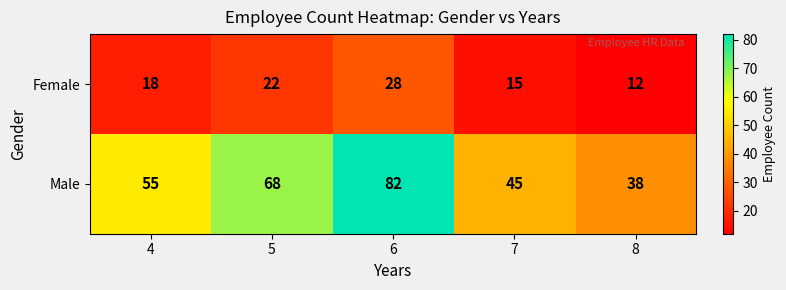

Which category has the highest value across all series?

6